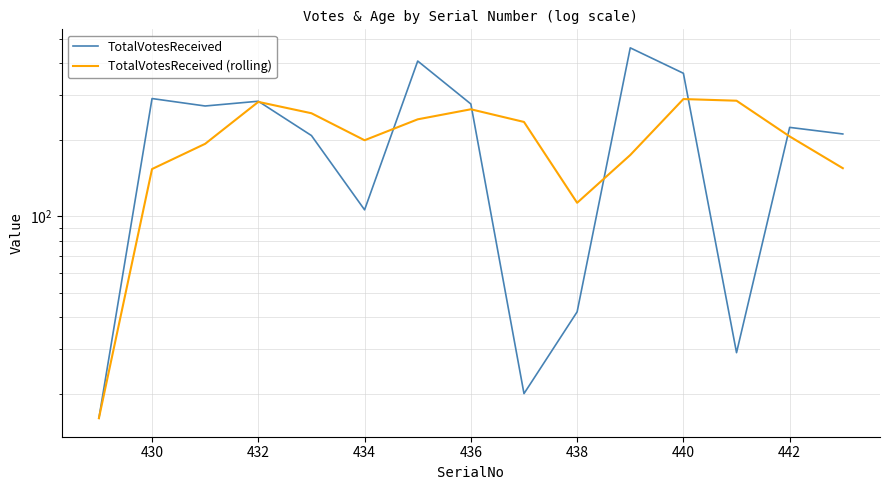

The TotalVotesReceived (rolling) series shows 397.0 at 440. True or false?

False